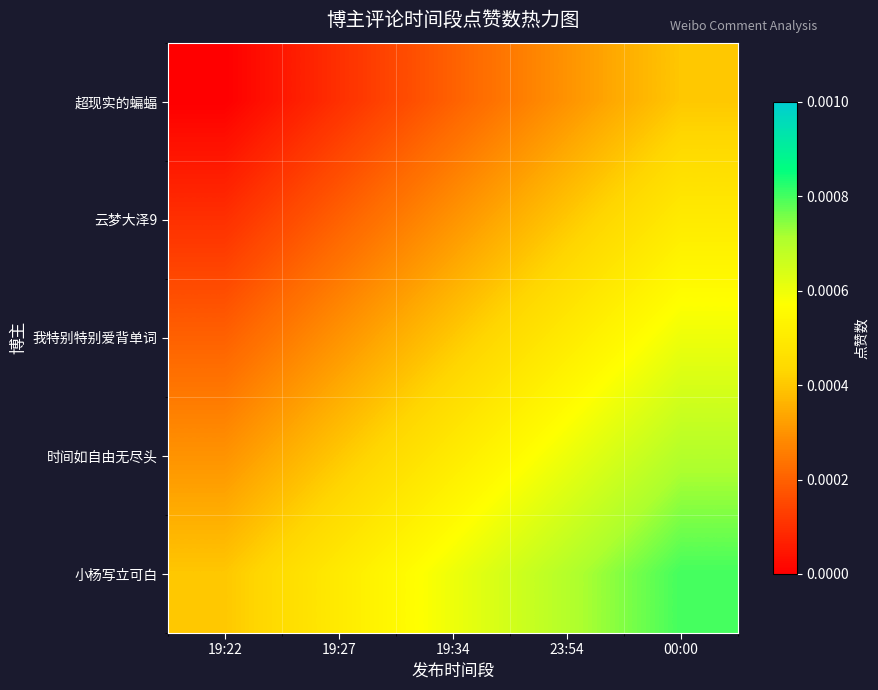

Rank the series at 19:27 from highest to lowest value.

小杨写立可白, 时间如自由无尽头, 我特别特别爱背单词, 云梦大泽9, 超现实的蝙蝠